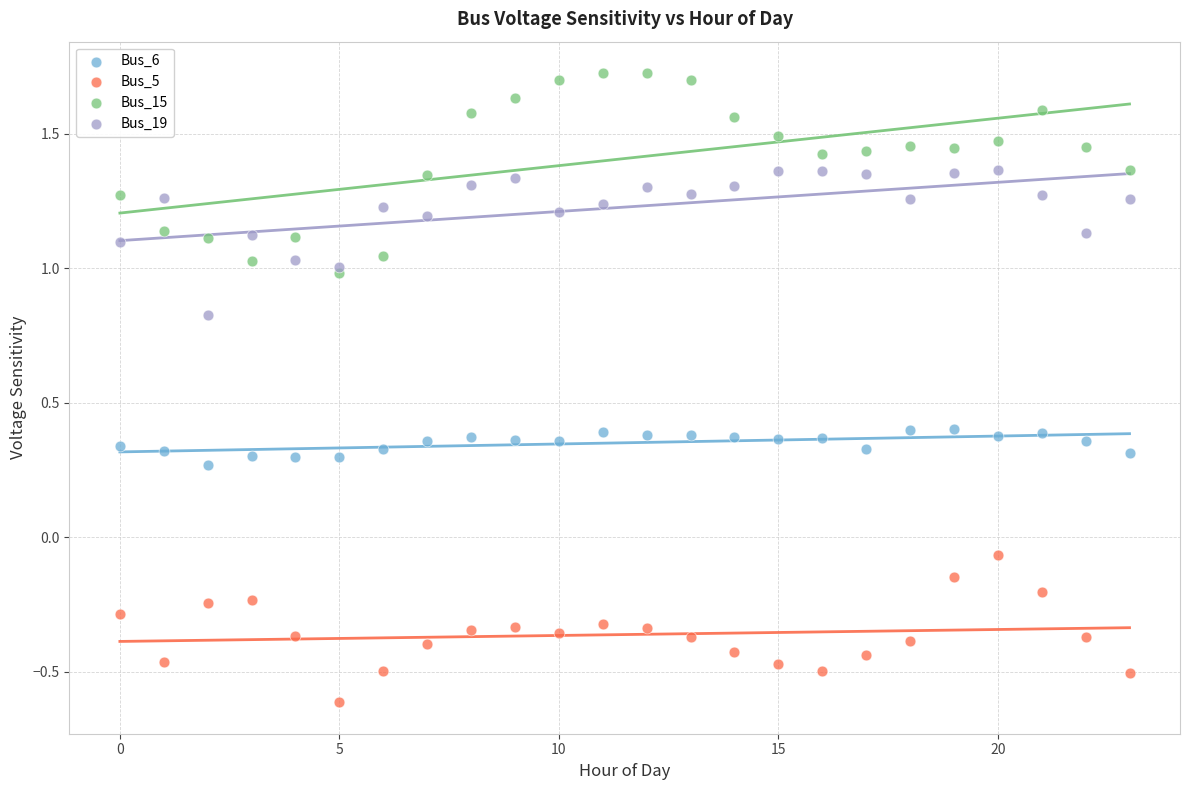

Which series has the largest Y range (max minus min)?

Bus_15